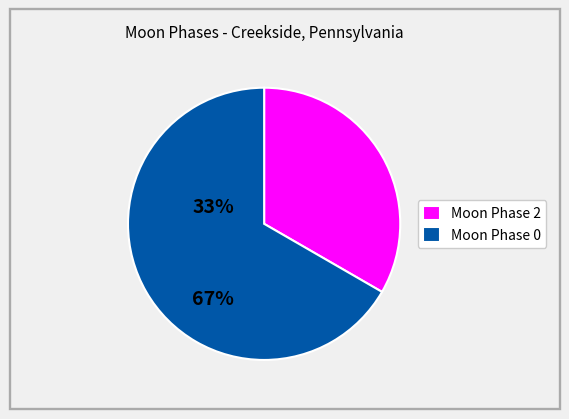

Is there a majority slice in this chart?

Yes